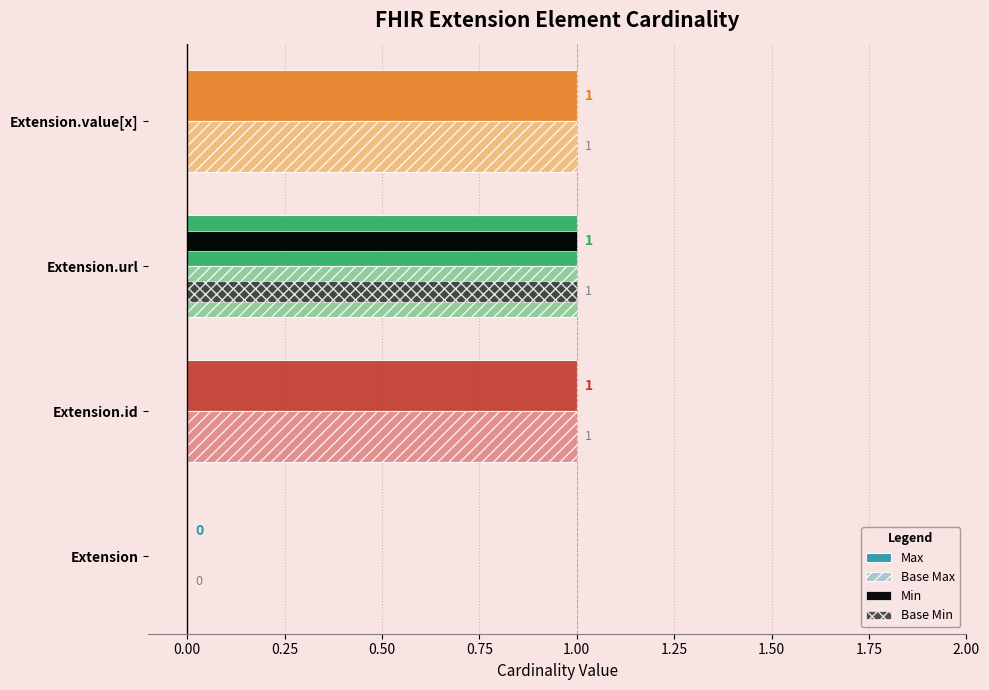

Is the value of Min at Extension.id greater than the value of Base Max at Extension.id?

No